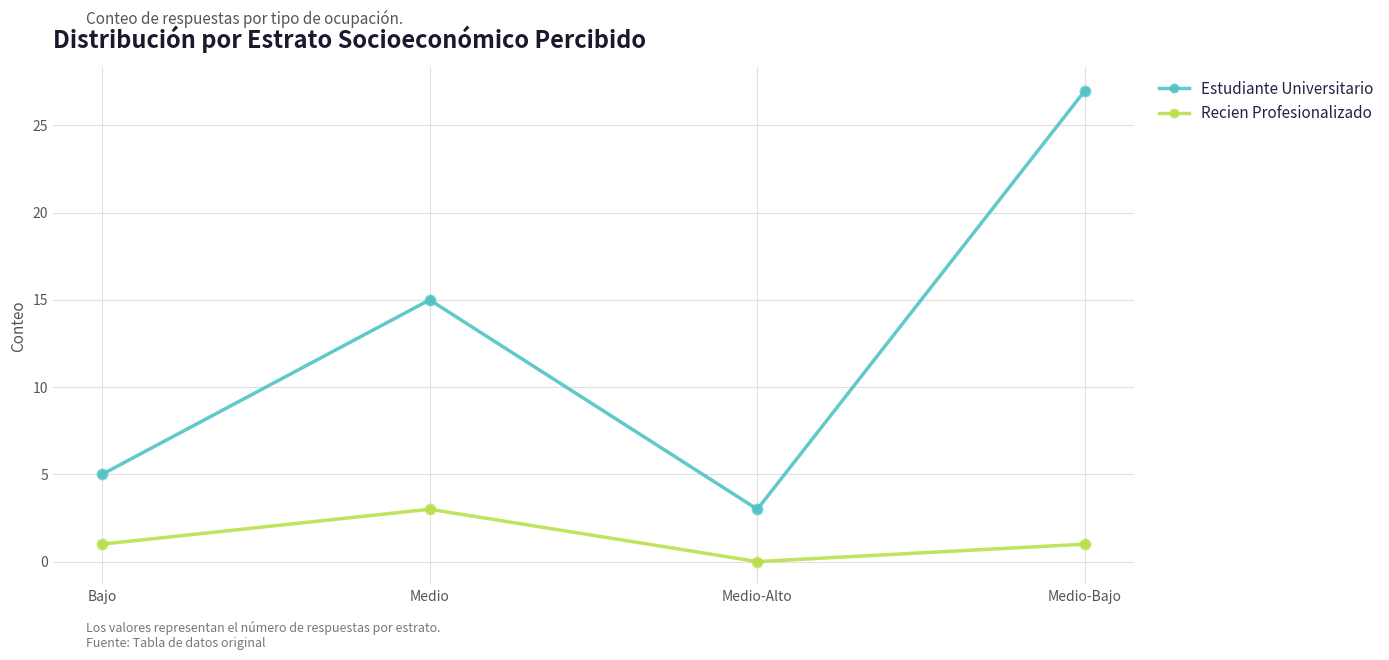

Which series has the largest total across all categories?

Estudiante Universitario